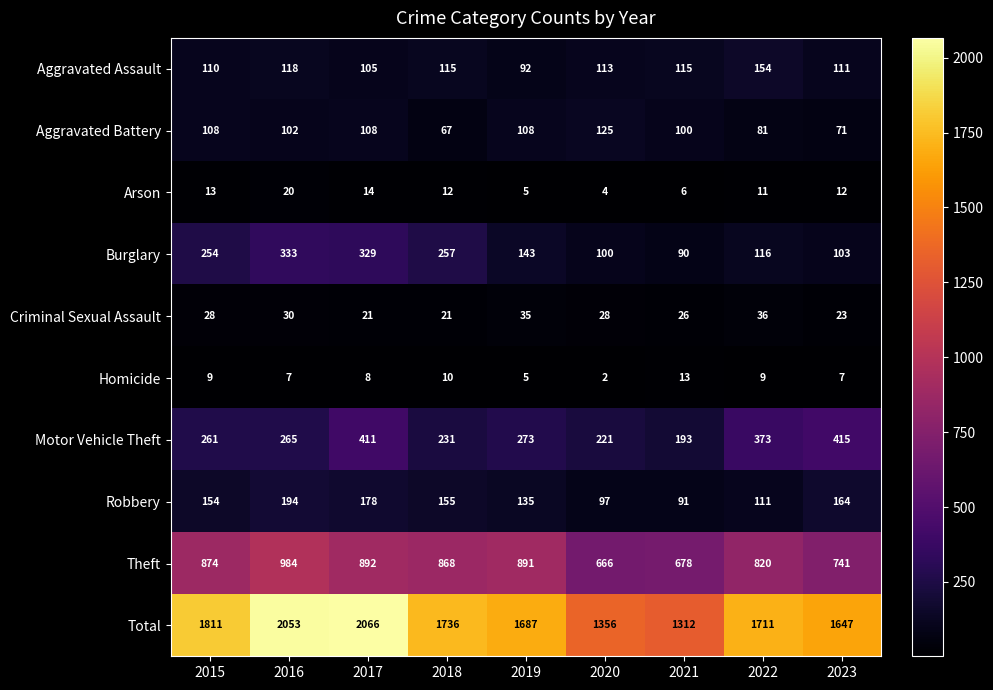

What is the average value of the Homicide series?

8